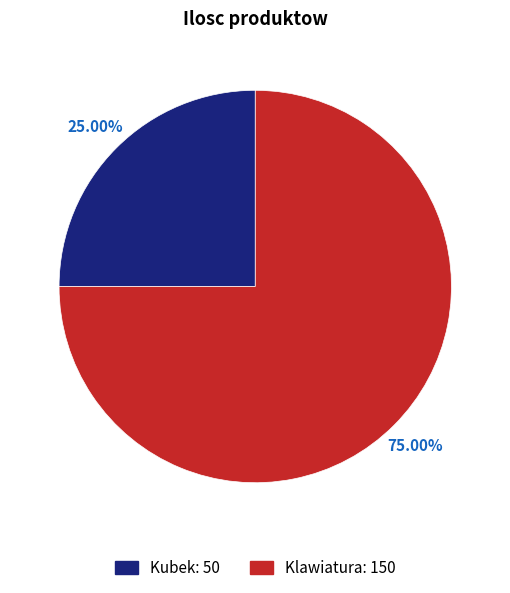

Which slice is the smallest?

Kubek